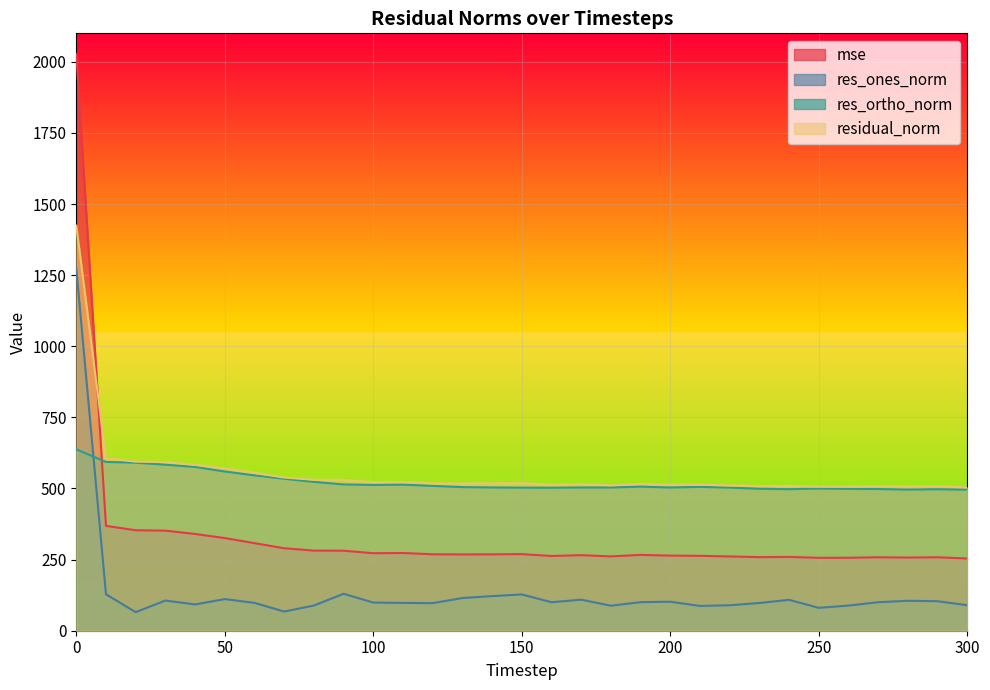

The value of res_ones_norm at 210 is 53.7. True or false?

False